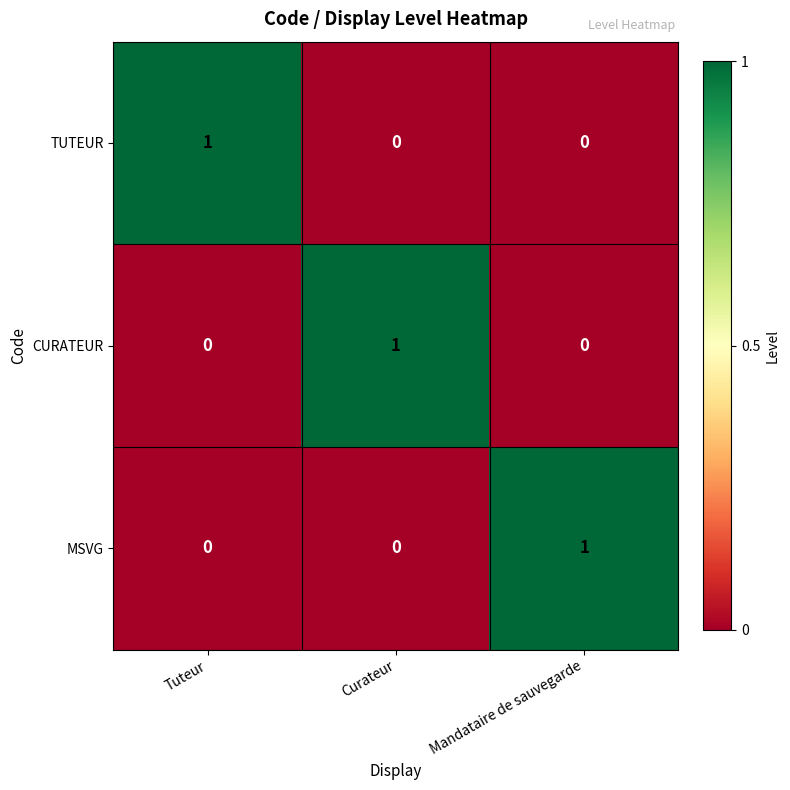

True or false: MSVG has a value of -1 at Curateur.

False